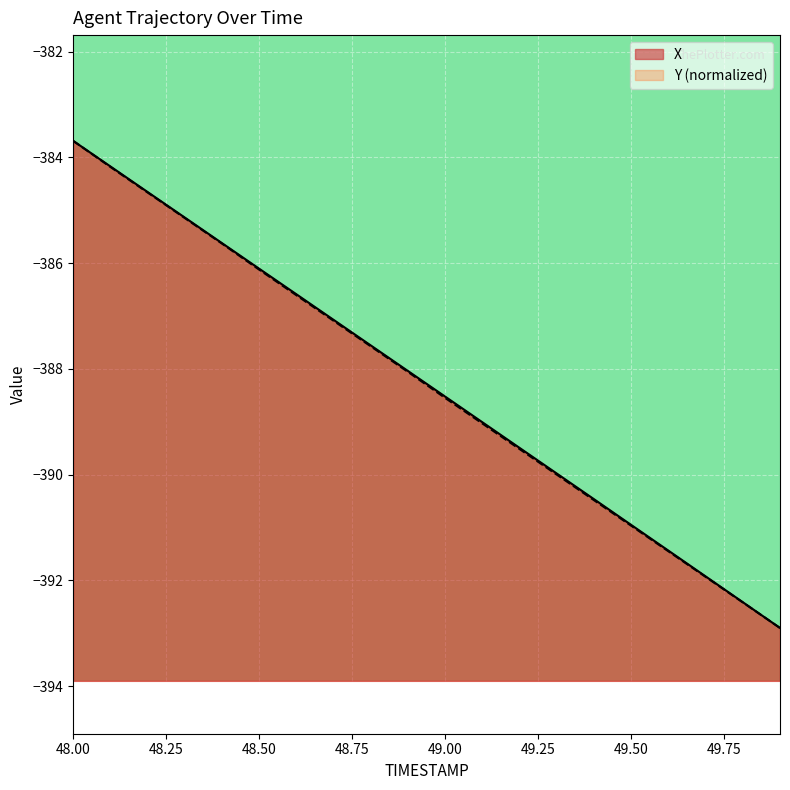

True or false: Y has more than 0 interior local peaks.

False